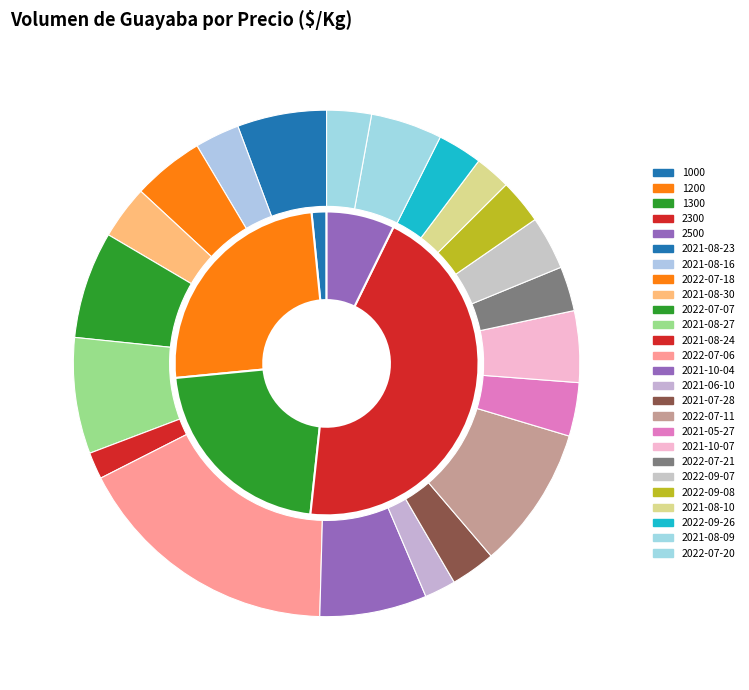

Is 2022-07-20 the majority of the pie?

No